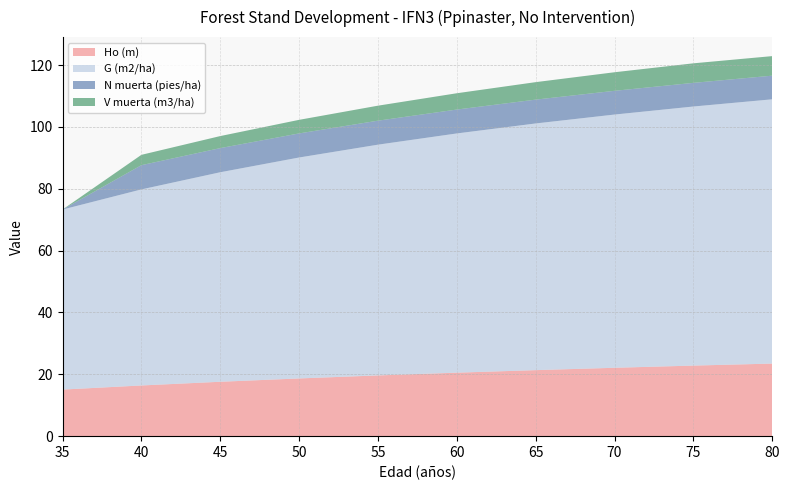

Reading left to right, transcribe all the data shown in this chart.

Ho (m): 15.1	16.4	17.6	18.7	19.6	20.5	21.4	22.1	22.8	23.5
G (m2/ha): 58.2	63.4	67.8	71.5	74.6	77.4	79.8	81.9	83.8	85.5
N muerta (pies/ha): 0.0	7.8	7.8	7.8	7.8	7.7	7.7	7.7	7.7	7.7
V muerta (m3/ha): 0.0	3.3	3.9	4.4	4.8	5.3	5.7	6.0	6.3	6.3